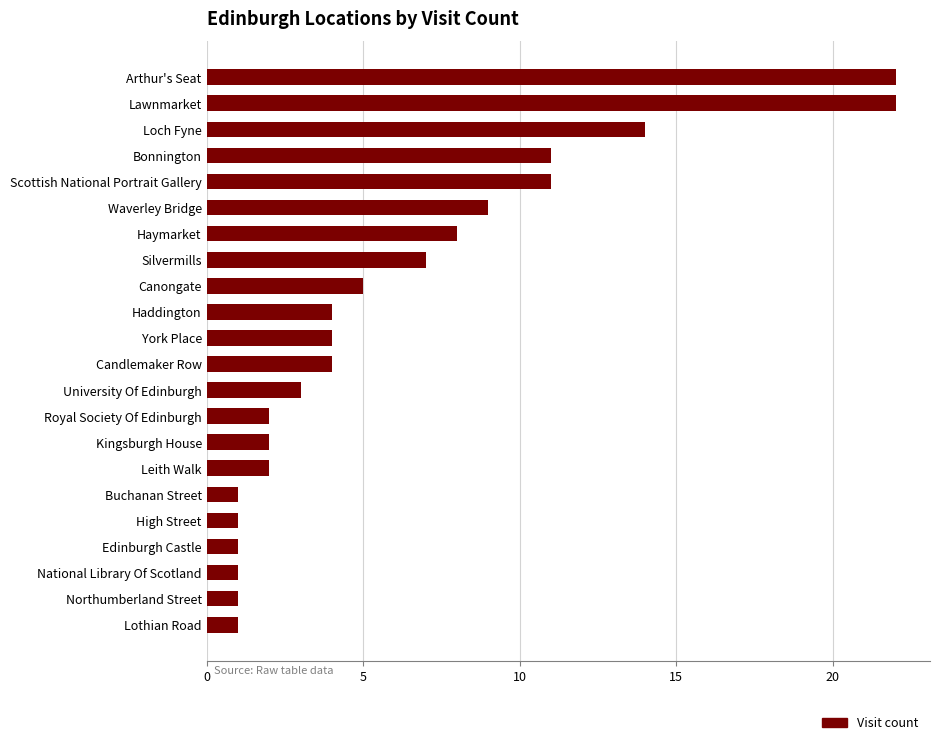

Between Scottish National Portrait Gallery and Lawnmarket, which is larger?

Lawnmarket